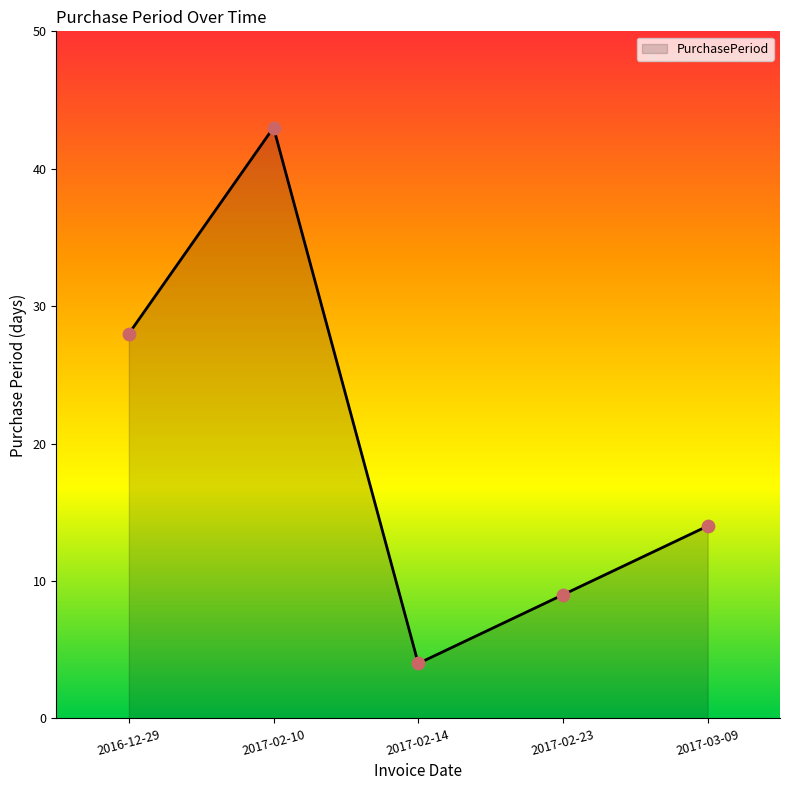

What is the change in value from 2017-02-10 to 2017-03-09?

-29